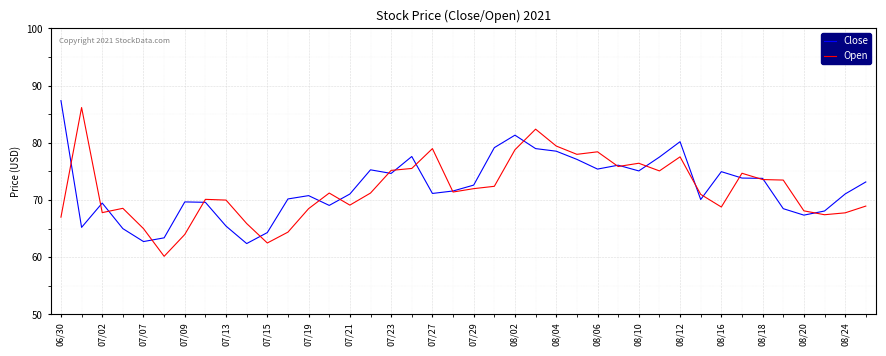

What is the greatest value displayed?

87.4